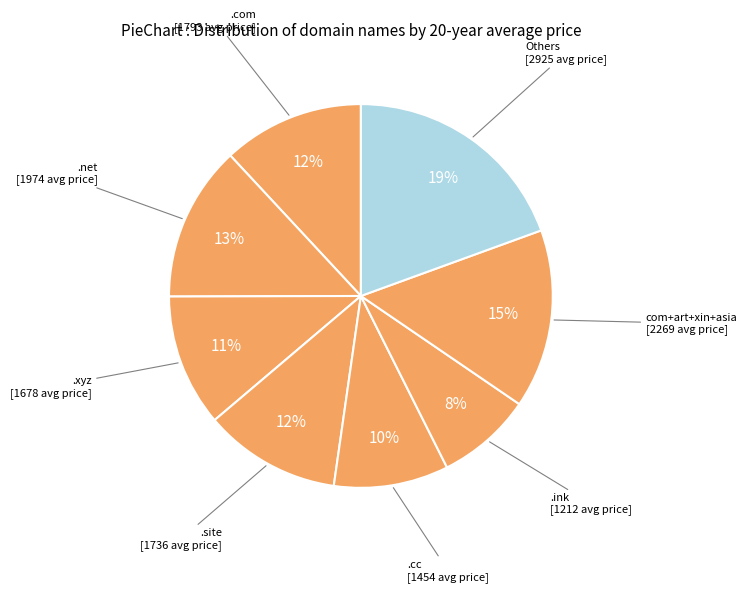

What percentage is the com+art+xin+asia slice, to the nearest percent?

15%